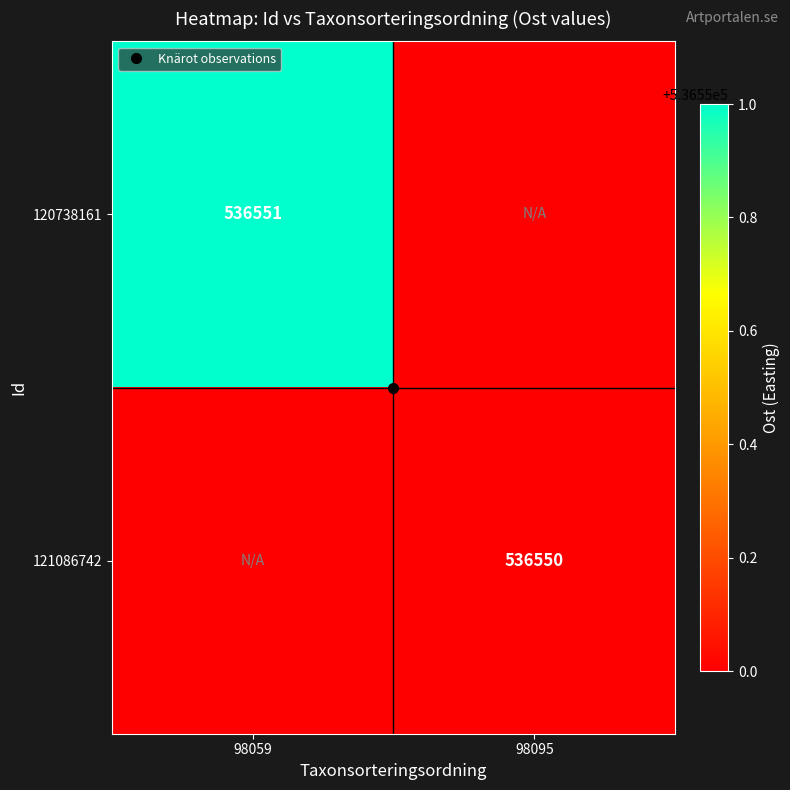

The 121086742 series shows 157554 at 98095. True or false?

False